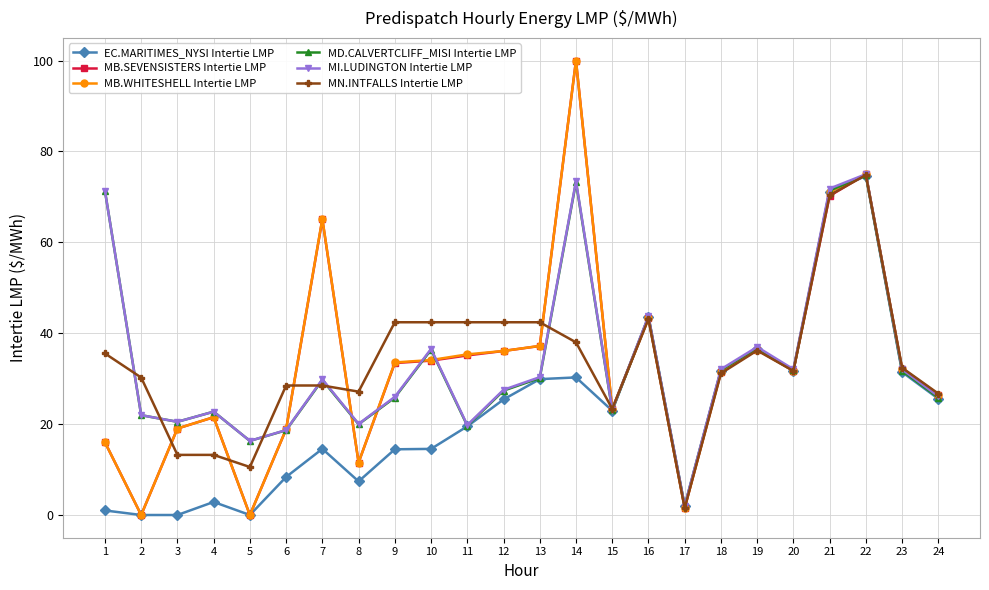

How many data points in MD.CALVERTCLIFF_MISI Intertie LMP are above 29?

12